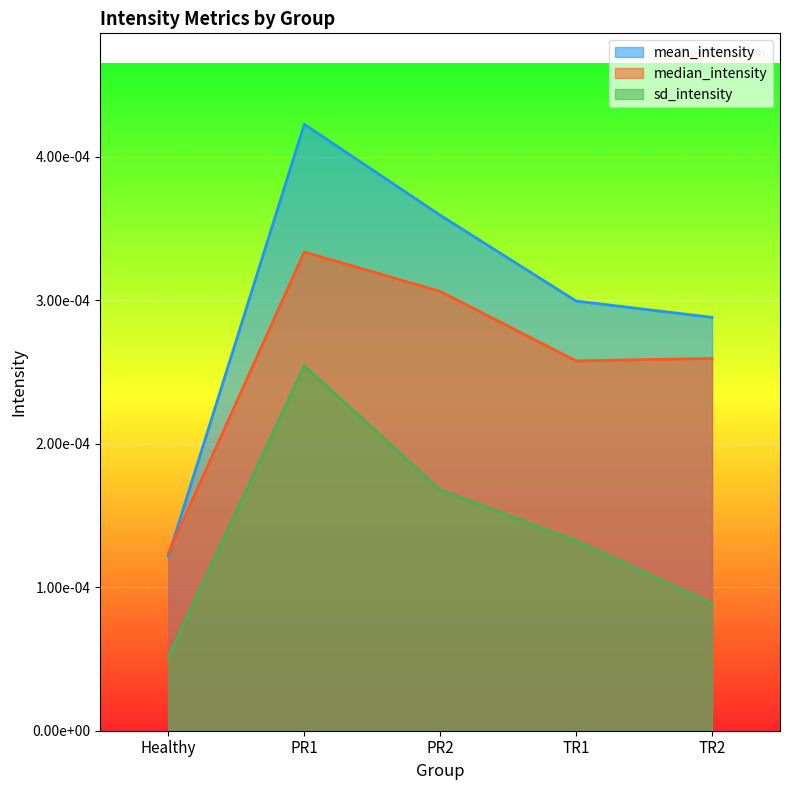

What are all the series names shown in the legend?

mean_intensity, median_intensity, sd_intensity